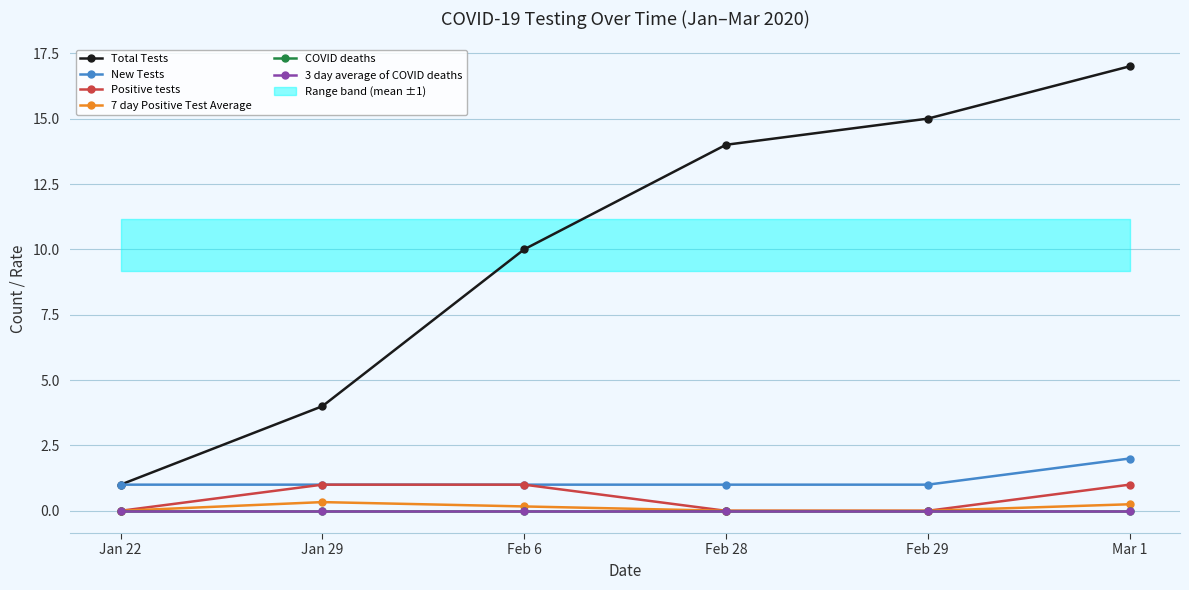

At Feb 6, list the series in order from largest to smallest.

Total Tests, New Tests, Positive tests, 7 day Positive Test Average, COVID deaths, 3 day average of COVID deaths